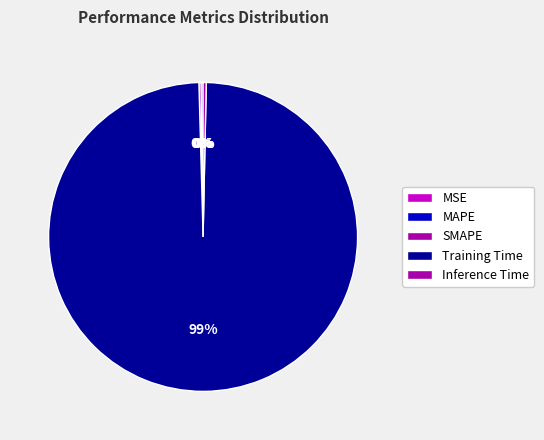

How many slices are in this pie chart?

5